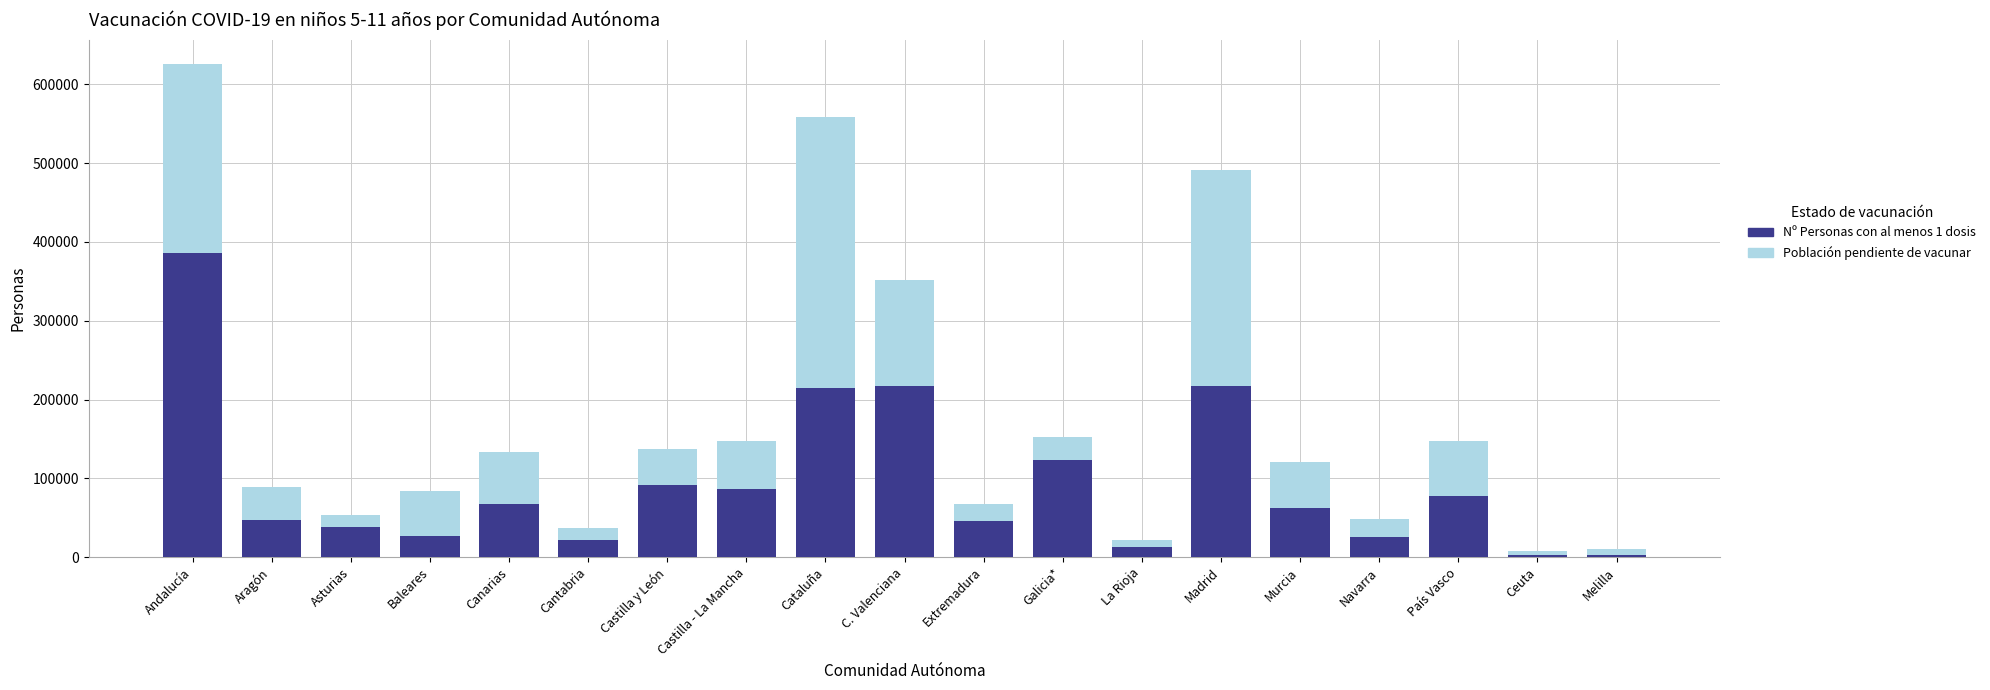

At which category is the sum across all series the highest?

Andalucía